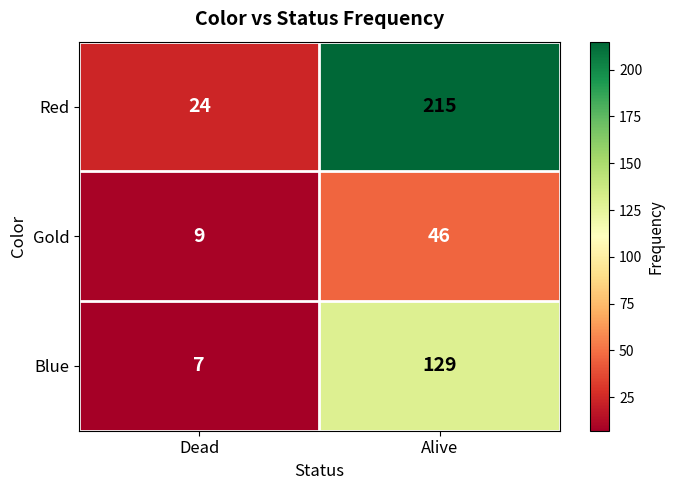

Is it true that Gold equals 80 at Alive?

False